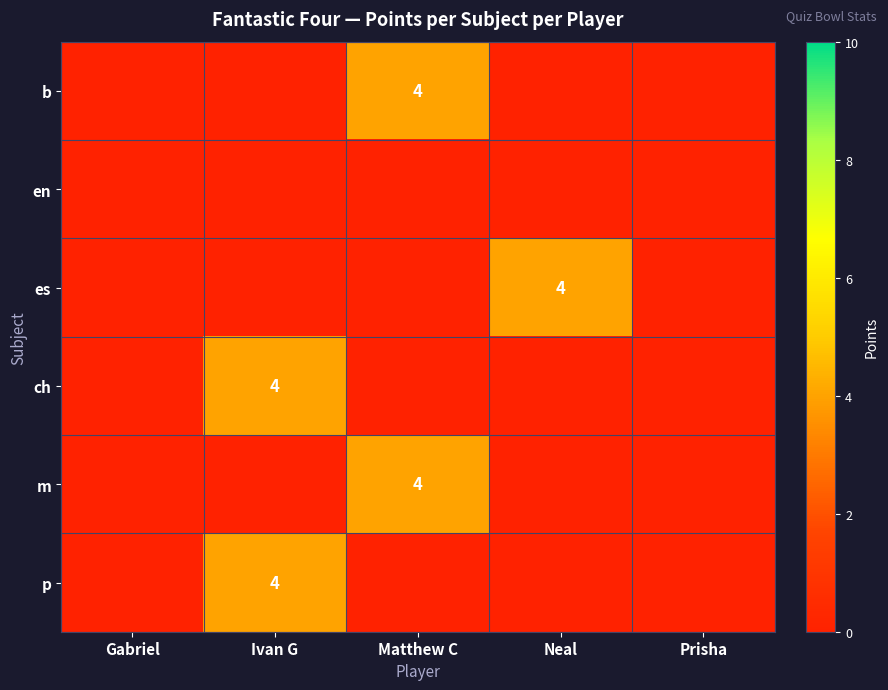

The es series shows 4 at Neal. True or false?

True